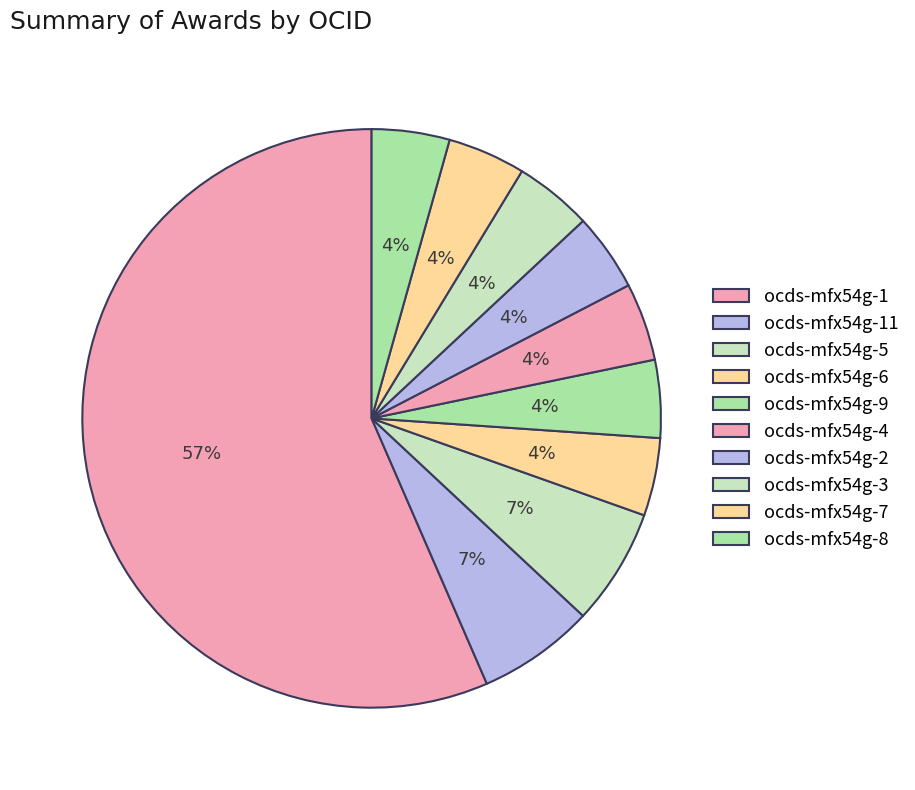

How many slices are in this pie chart?

10